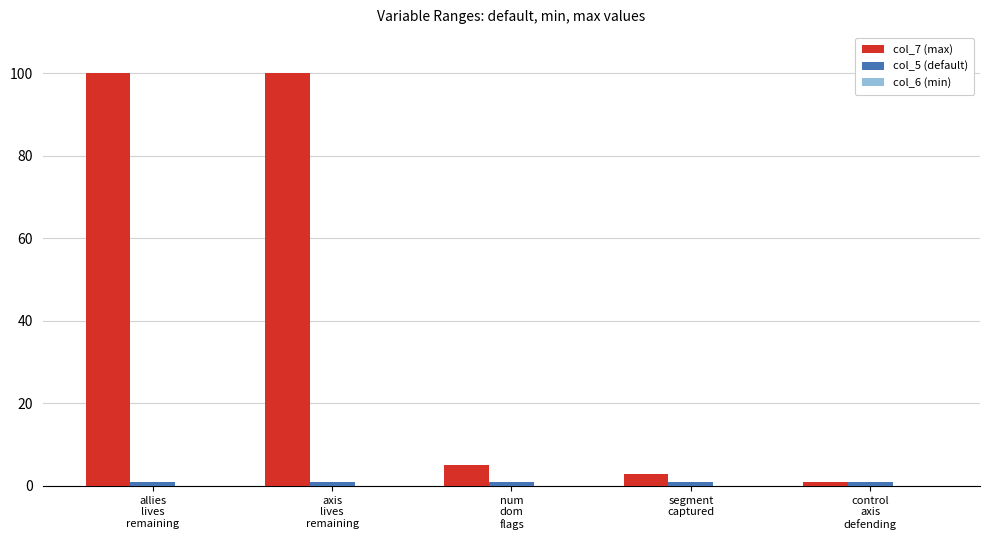

What is the total value across all series at axis
lives
remaining?

101